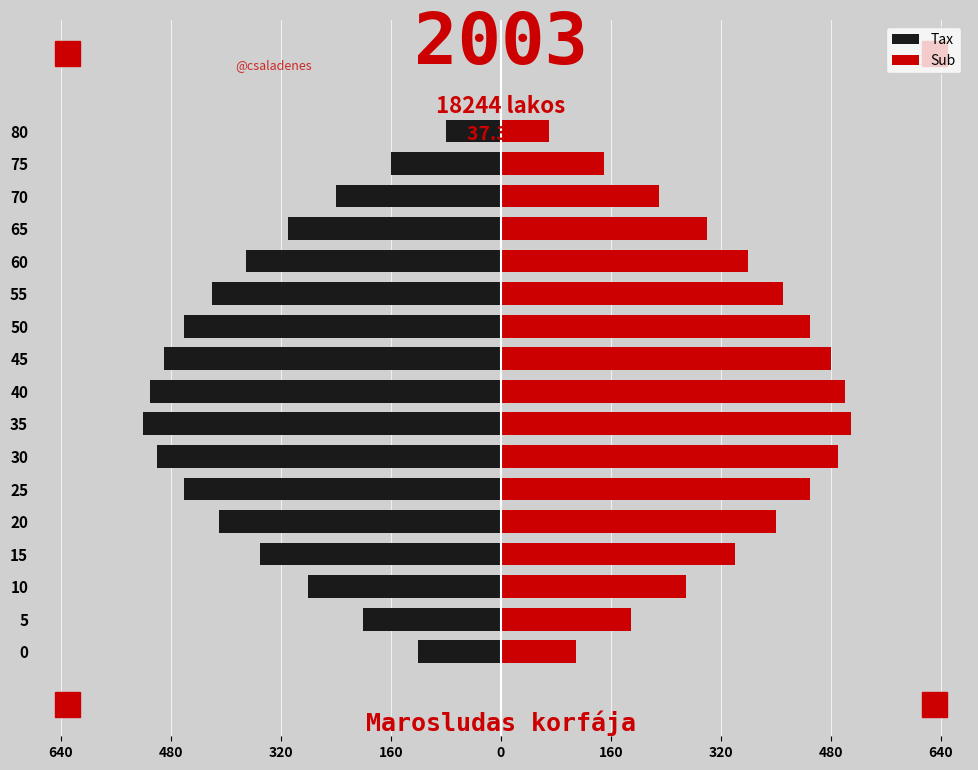

Reading right to left, what are all the values shown in this chart?

Tax: -80	-160	-240	-310	-370	-420	-460	-490	-510	-520	-500	-460	-410	-350	-280	-200	-120
Sub: 70	150	230	300	360	410	450	480	500	510	490	450	400	340	270	190	110